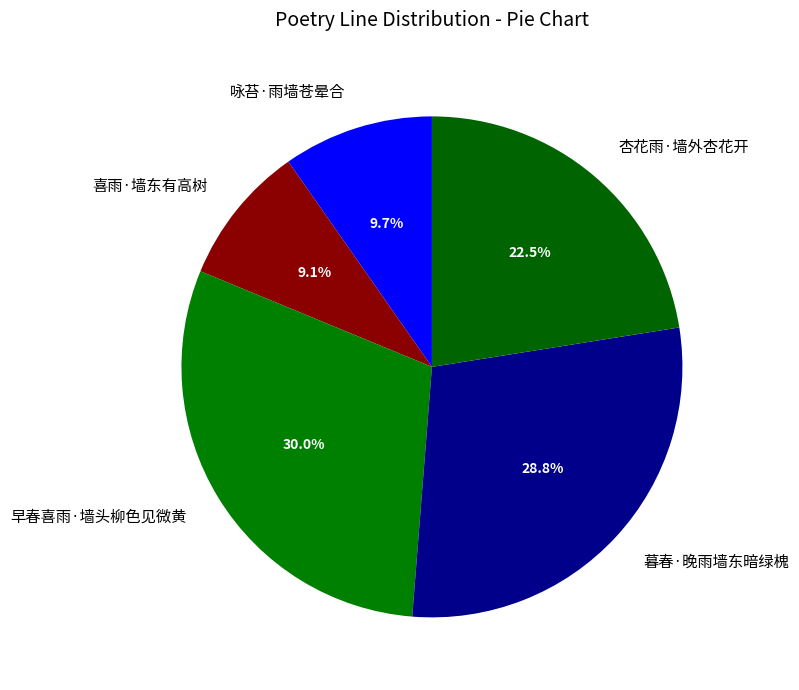

What percentage is NOT represented by 喜雨·墙东有高树?

90.9%